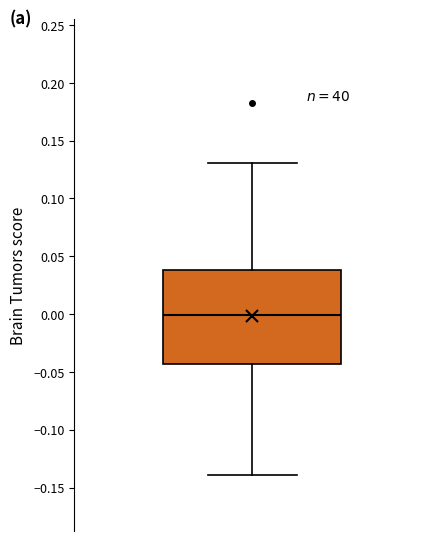

Read this box plot against the y-axis: the position of the median line, the range covered by the box, and the ends of both whiskers. The values are not printed on the chart, so give them approximately, as read against the axis.

median 0.000, box -0.045 to 0.040, whiskers -0.140 to 0.130